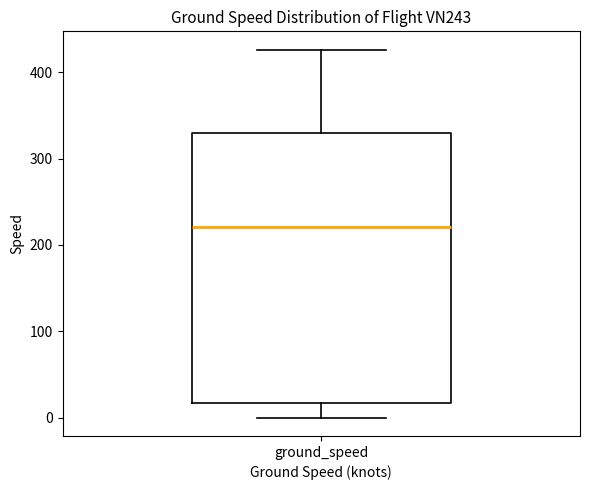

Read this box plot against the y-axis: the position of the median line, the range covered by the box, and the ends of both whiskers. The values are not printed on the chart, so give them approximately, as read against the axis.

median 220, box 20 to 330, whiskers 0 to 430